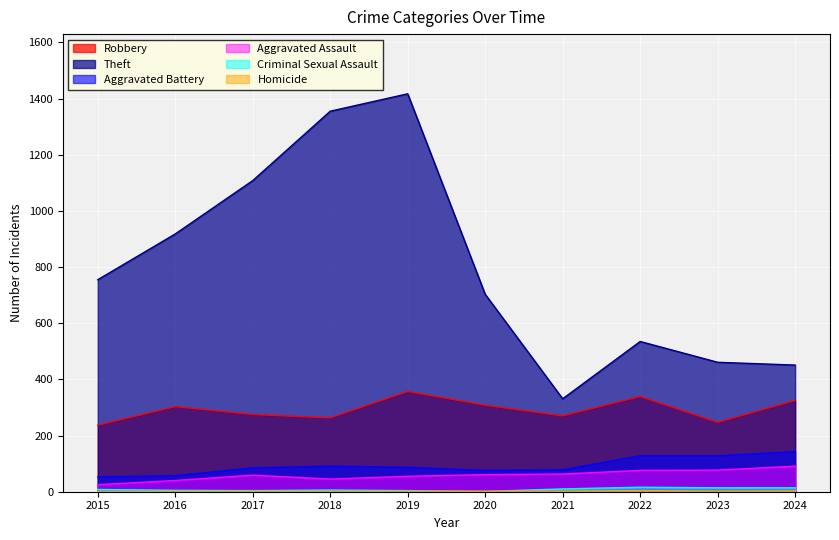

How many values in Homicide are above zero?

9